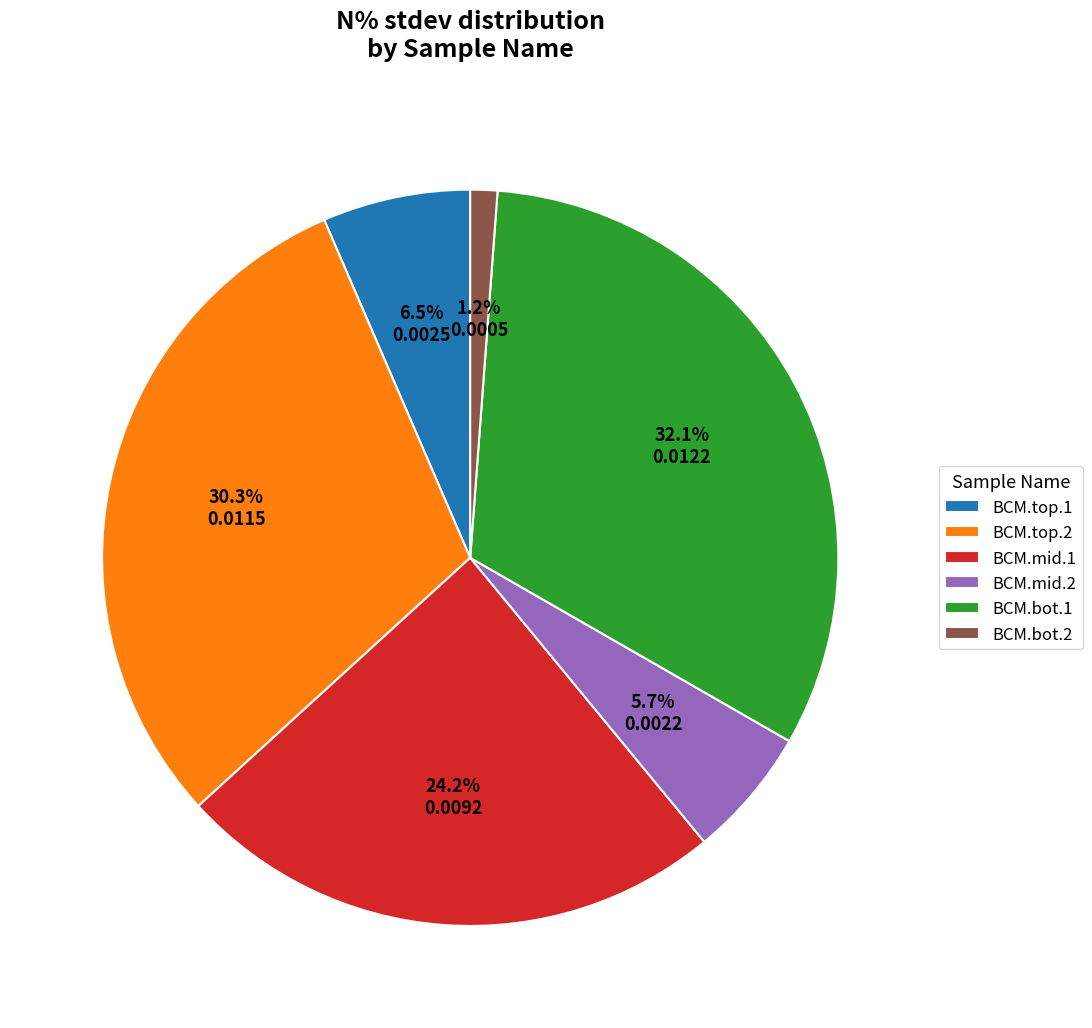

Is it true that BCM.mid.1 is 24% of the pie?

True